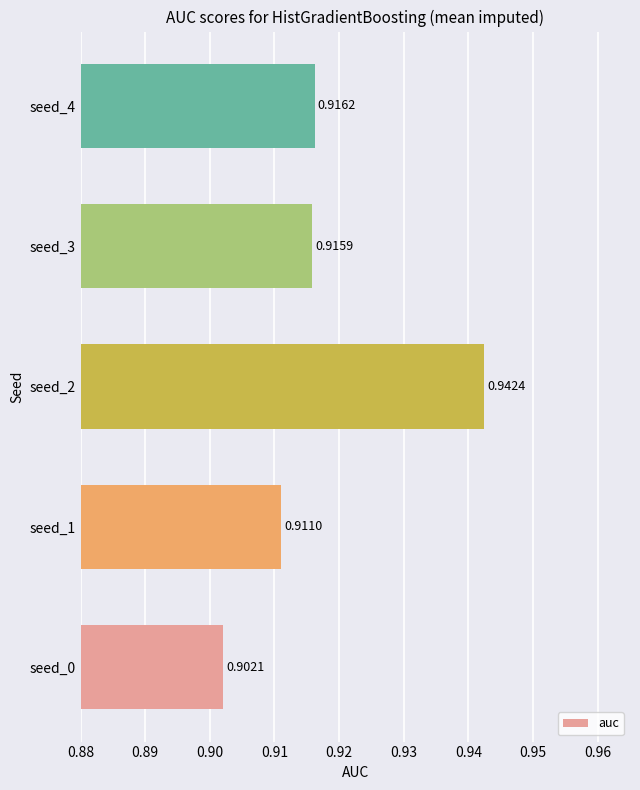

Are the bars grouped side by side (vs. stacked)?

No